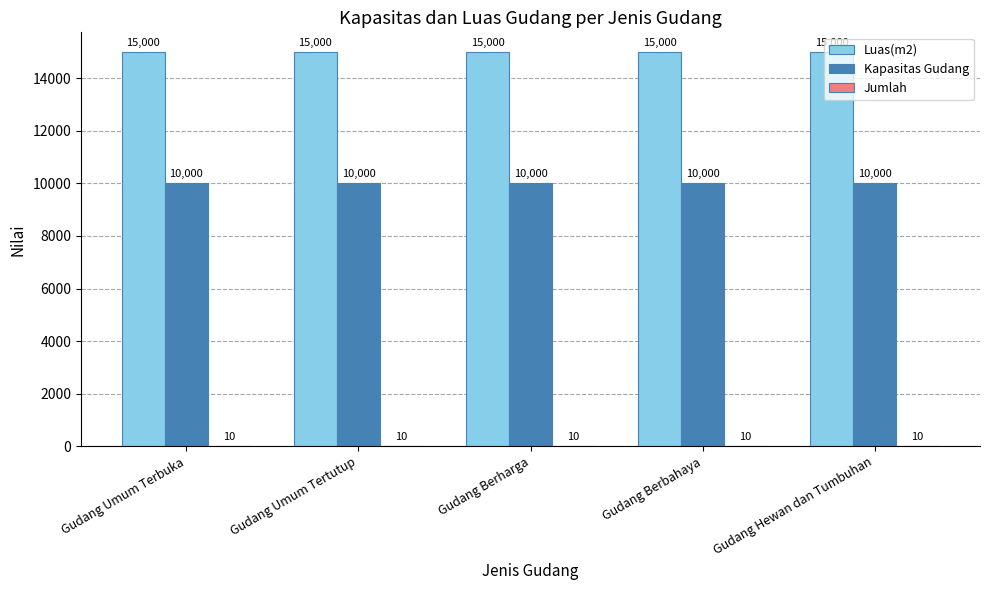

True or false: Luas(m2) has a value of 19869 at Gudang Berharga.

False